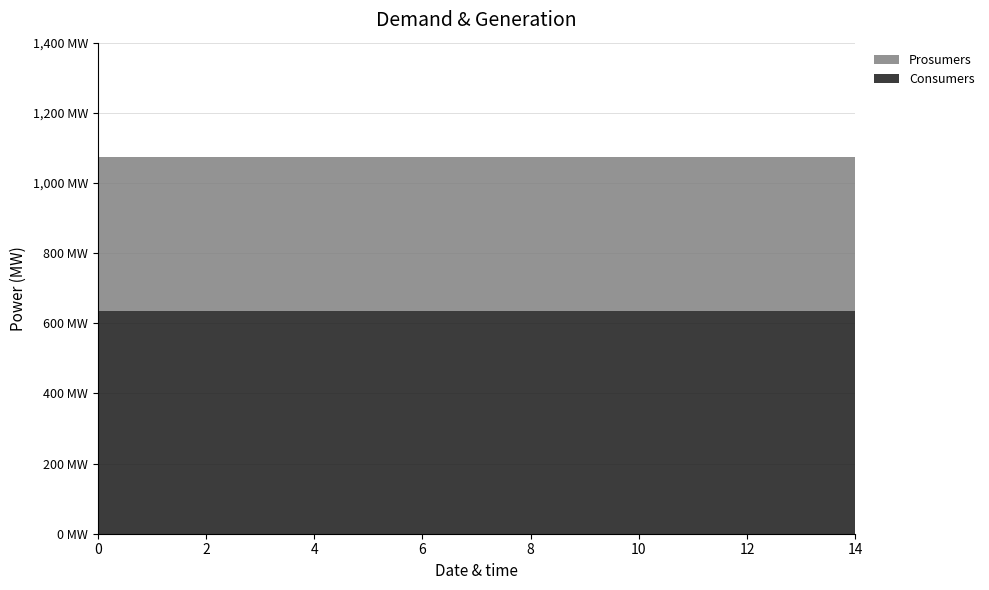

Reading right to left, what are all the values shown in this chart?

Consumers: 14=635	13=635	12=635	11=635	10=635	9=635	8=635	7=635	6=635	5=635	4=635	3=635	2=635	1=635	0=635
Prosumers: 14=440	13=440	12=440	11=440	10=440	9=440	8=440	7=440	6=440	5=440	4=440	3=440	2=440	1=440	0=440